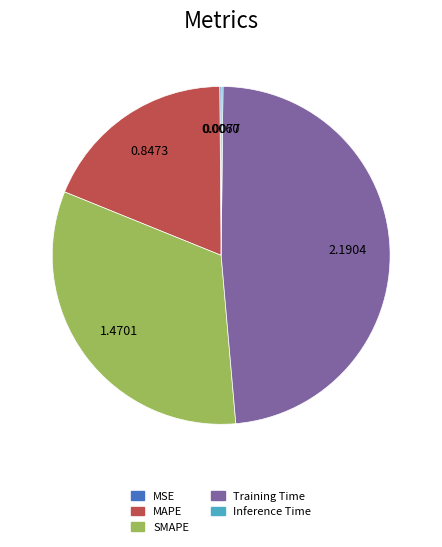

Between SMAPE and MAPE, which is larger?

SMAPE